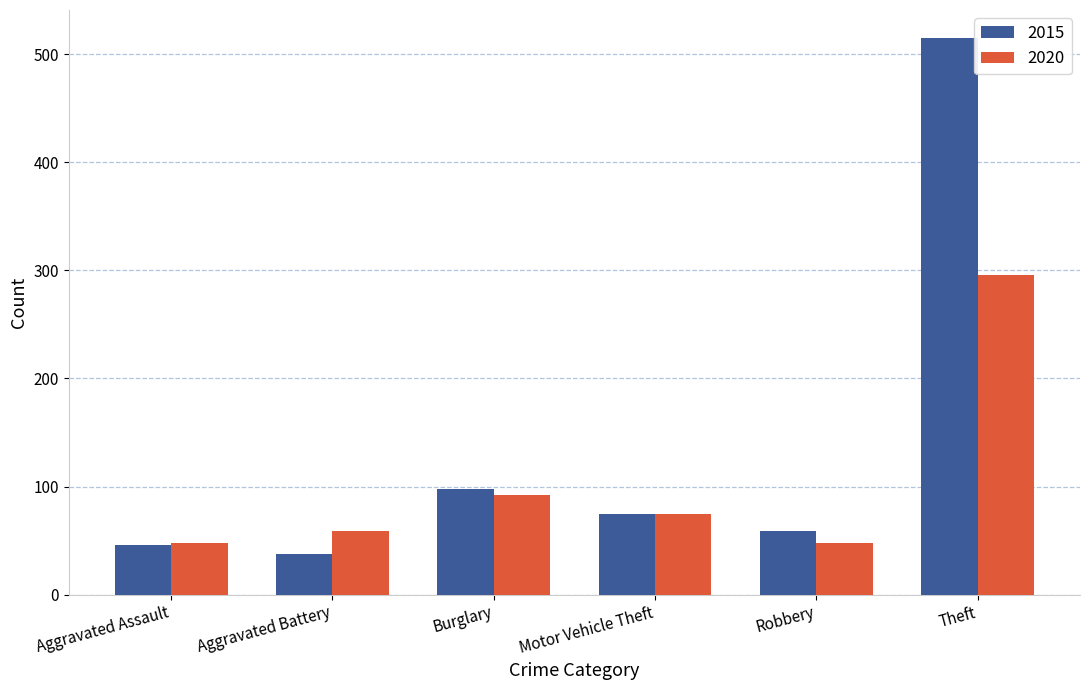

List the series in order of their peak value, highest first.

2015, 2020